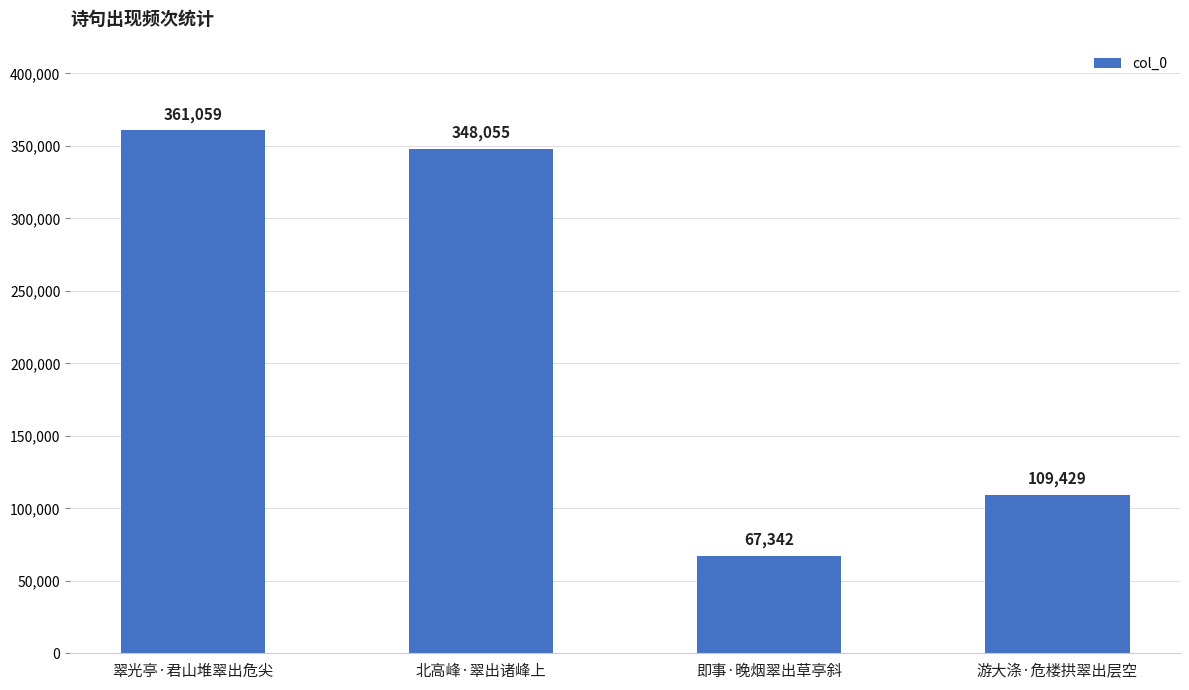

What is the sum of all values?

885885